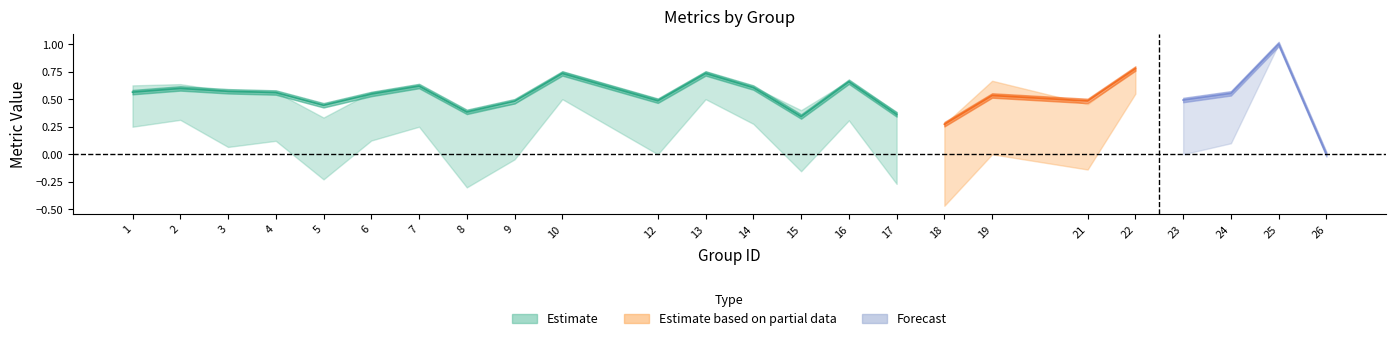

Is it true that f1 equals 0.6 at 14?

True